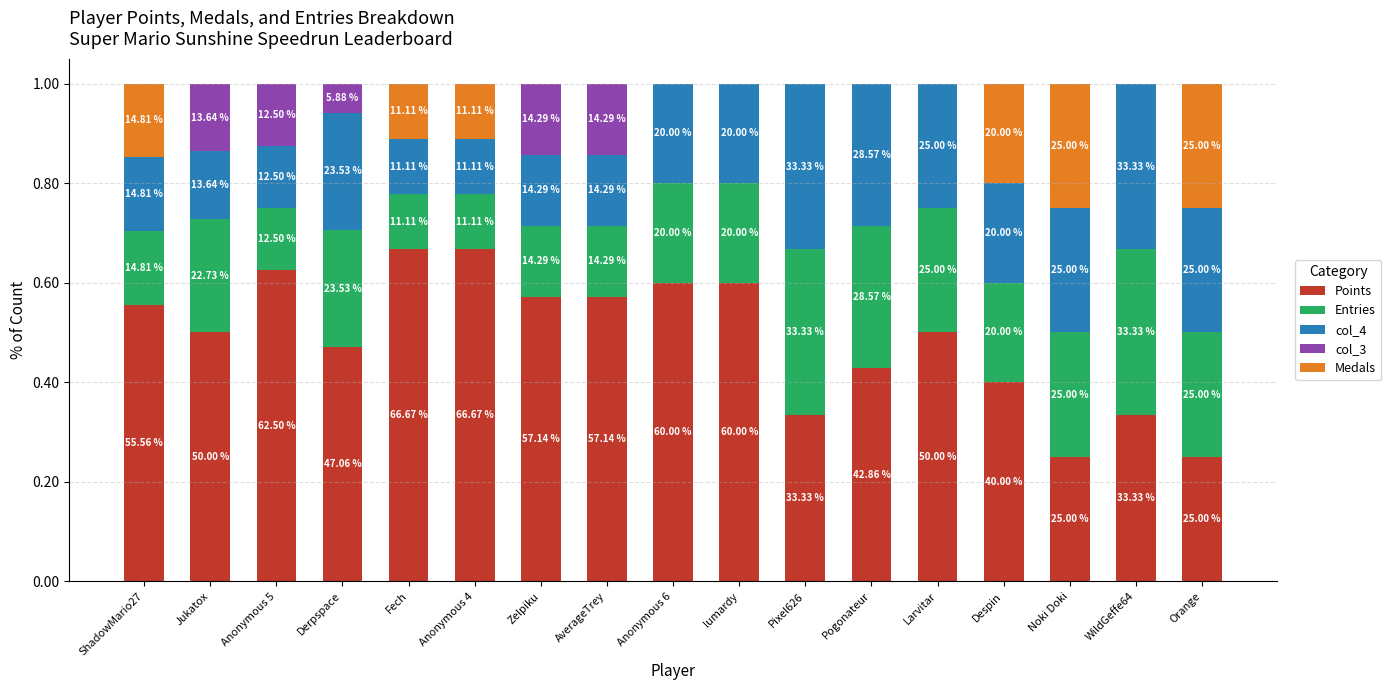

Are the bars horizontal?

No